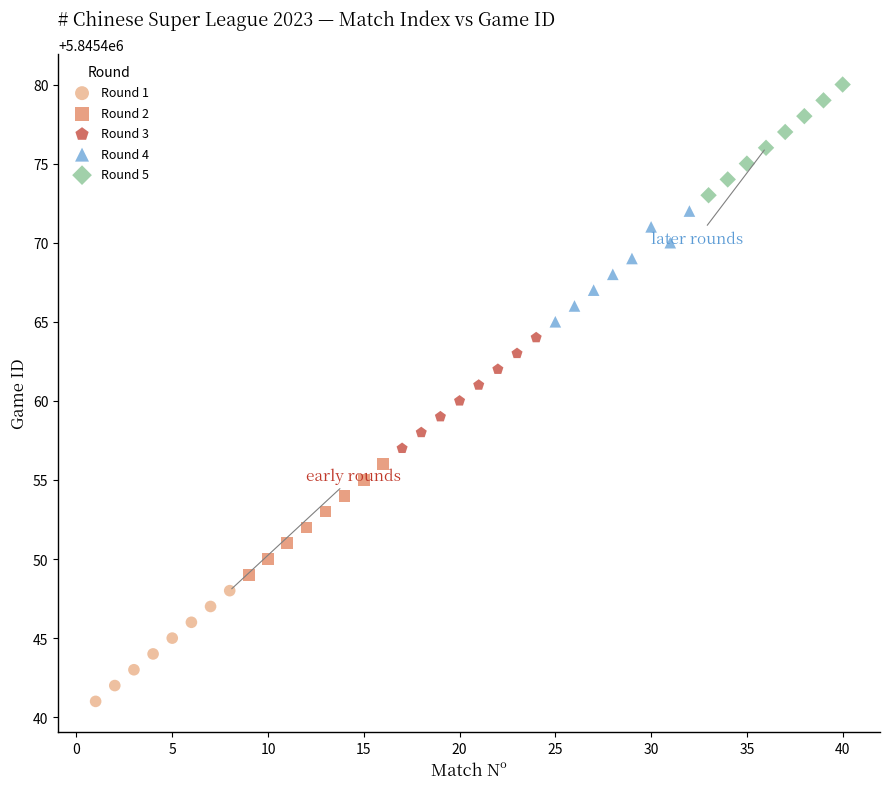

What are all the series names shown in the legend?

Round 1, Round 2, Round 3, Round 4, Round 5